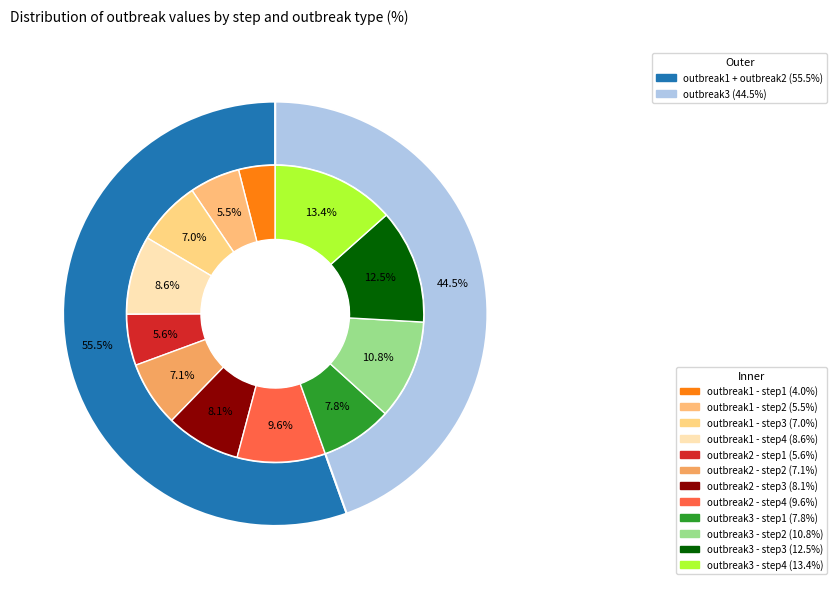

What percentage is the step1 slice, to the nearest percent?

18%